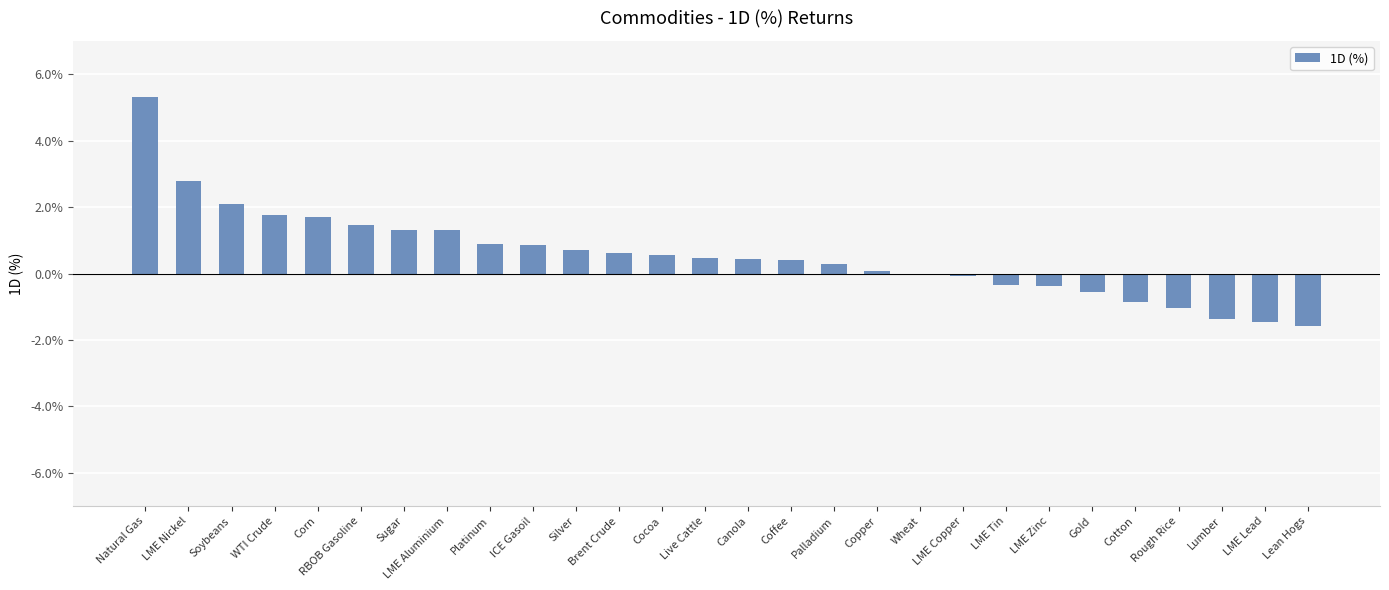

The chart shows a value of 0.0 at Copper. True or false?

False